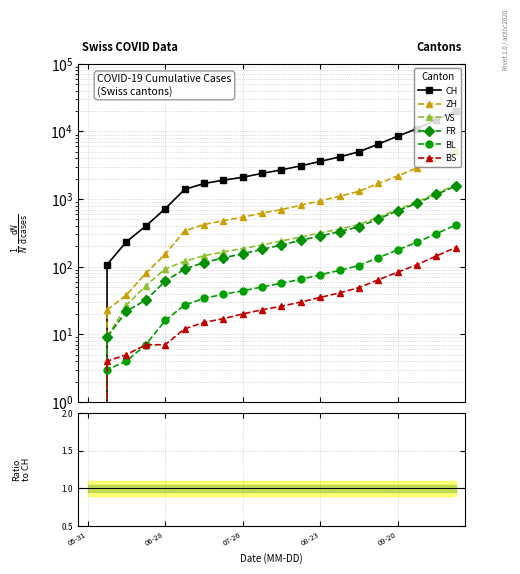

True or false: VS and BL intersect in this chart.

False